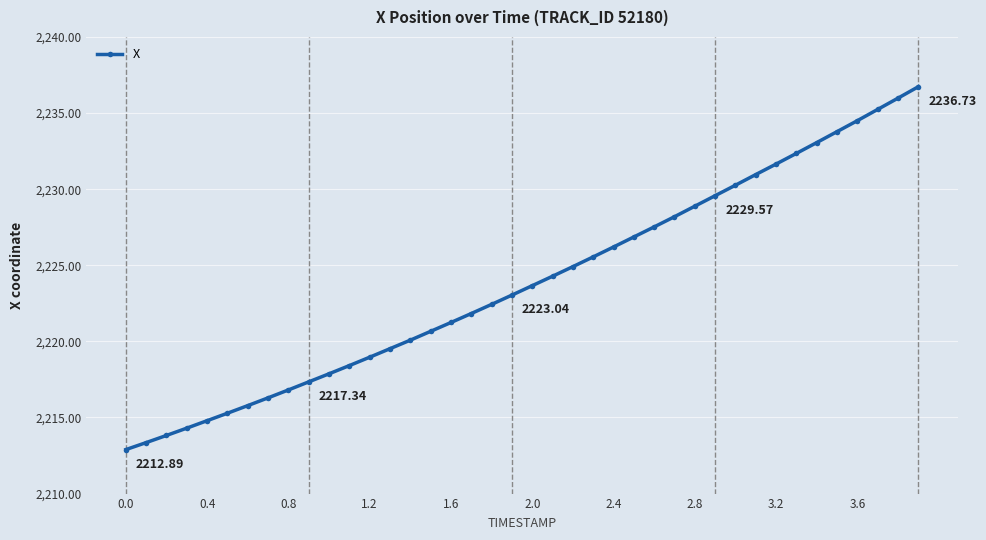

How many lines are shown in the chart?

1